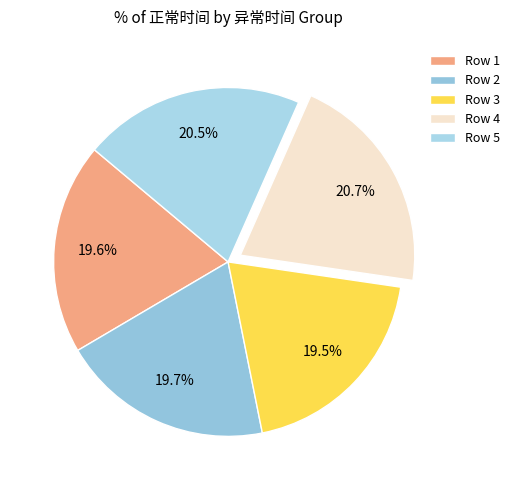

Is there a majority slice in this chart?

No